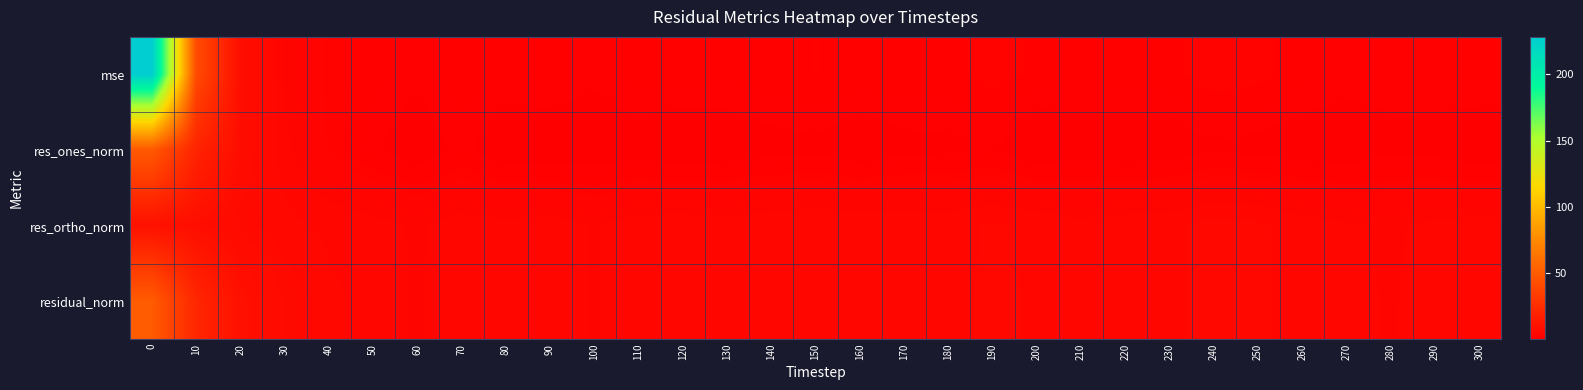

Reading right to left, transcribe all the data shown in this chart.

mse: 300=1.5	290=1.3	280=1.1	270=1.3	260=1.5	250=2.0	240=2.2	230=1.6	220=1.5	210=1.4	200=1.7	190=2.0	180=1.6	170=1.7	160=1.7	150=1.8	140=1.6	130=1.4	120=1.6	110=1.5	100=1.1	90=1.5	80=1.4	70=1.6	60=1.1	50=1.5	40=2.1	30=3.4	20=8.0	10=41.5	0=228.3
res_ones_norm: 300=0.1	290=0.5	280=0.7	270=0.2	260=0.3	250=0.6	240=0.8	230=0.3	220=0.3	210=0.5	200=0.0	190=1.0	180=0.7	170=0.6	160=0.2	150=0.7	140=0.5	130=0.3	120=0.1	110=0.4	100=0.2	90=0.1	80=0.2	70=1.2	60=0.3	50=1.0	40=2.2	30=3.8	20=7.4	10=19.8	0=49.2
res_ortho_norm: 300=4.0	290=3.8	280=3.4	270=3.7	260=4.0	250=4.6	240=4.8	230=4.2	220=4.1	210=3.8	200=4.3	190=4.6	180=4.1	170=4.2	160=4.3	150=4.4	140=4.2	130=4.0	120=4.2	110=4.1	100=3.5	90=4.1	80=3.9	70=4.0	60=3.4	50=3.9	40=4.2	30=4.7	20=5.7	10=8.0	0=9.6
residual_norm: 300=4.0	290=3.8	280=3.5	270=3.7	260=4.0	250=4.7	240=4.9	230=4.2	220=4.1	210=3.9	200=4.3	190=4.7	180=4.2	170=4.3	160=4.3	150=4.5	140=4.2	130=4.0	120=4.2	110=4.1	100=3.5	90=4.1	80=3.9	70=4.2	60=3.5	50=4.1	40=4.8	30=6.1	20=9.4	10=21.4	0=50.1